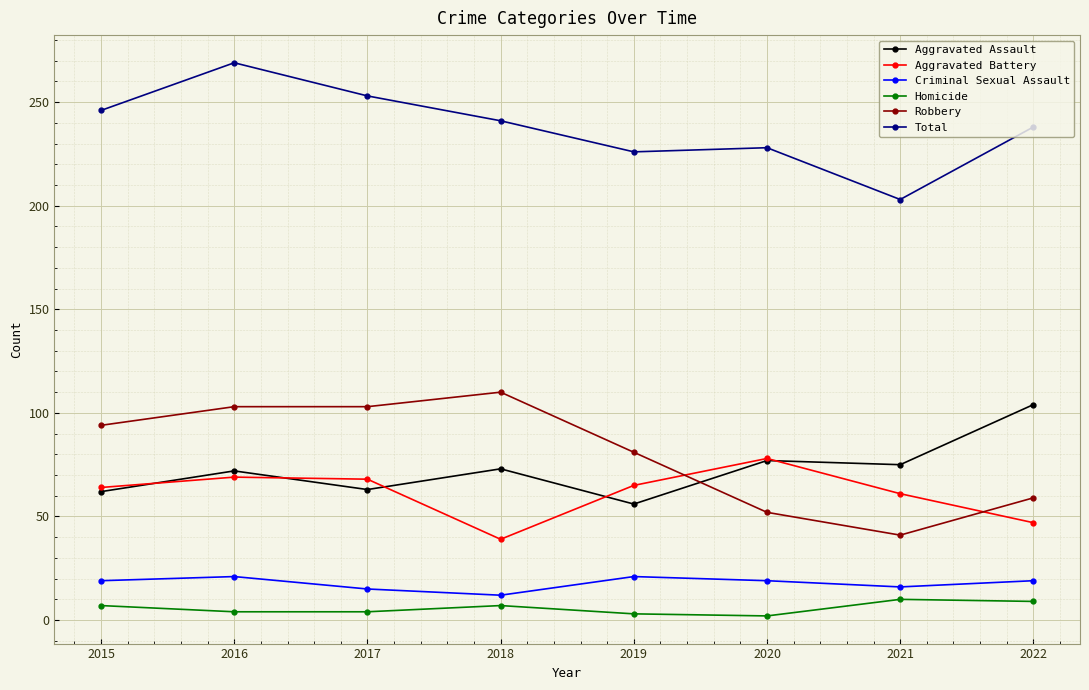

True or false: Aggravated Assault has more than 1 interior local peaks.

True